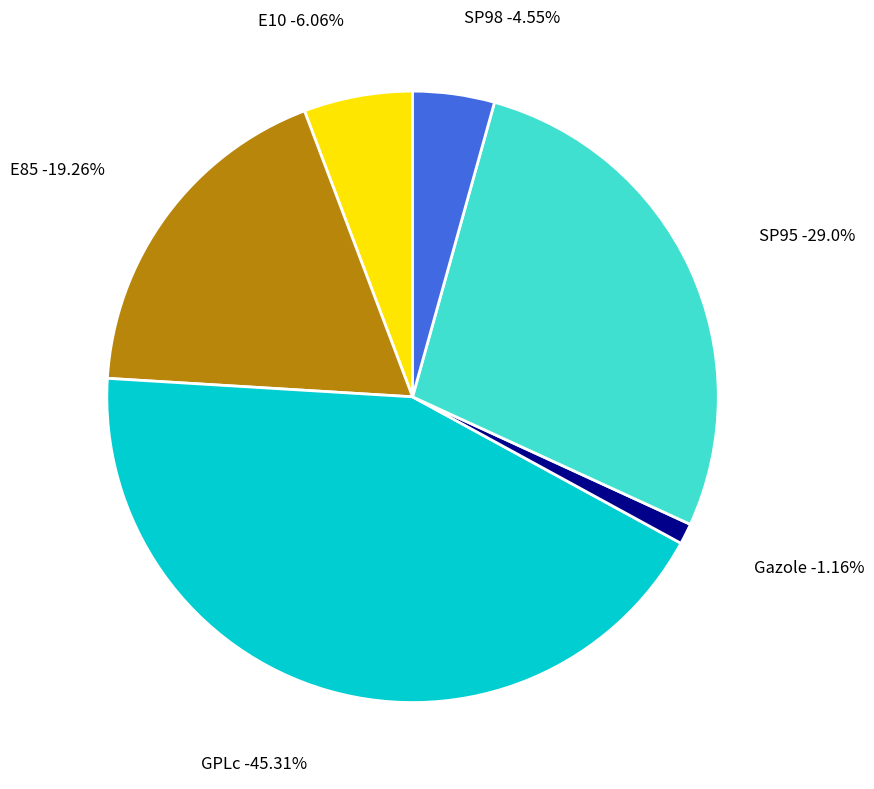

Does E85 represent more than half of the total?

No